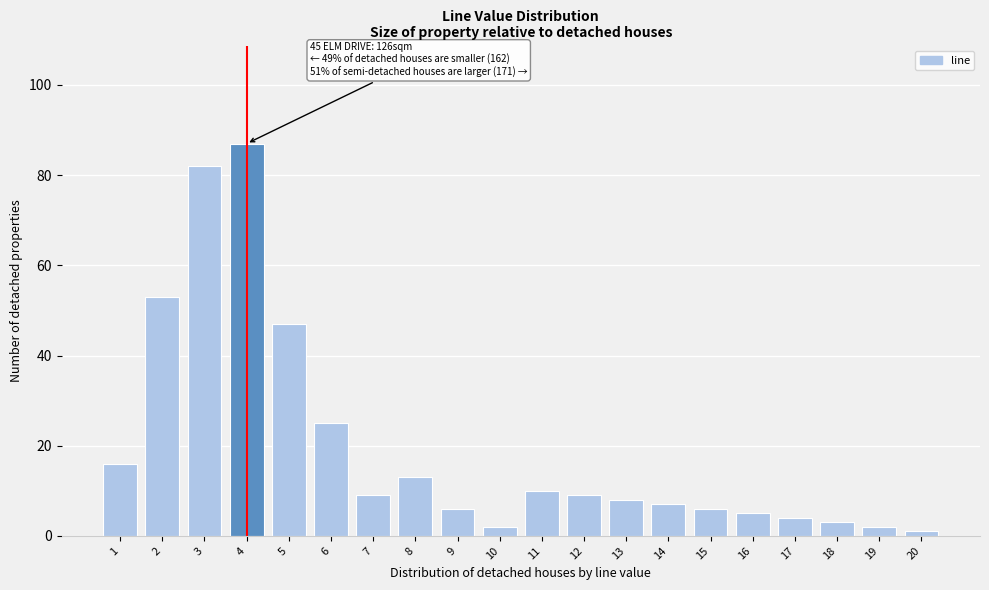

Reading right to left, what are all the values shown in this chart?

1	2	3	4	5	6	7	8	9	10	2	6	13	9	25	47	87	82	53	16